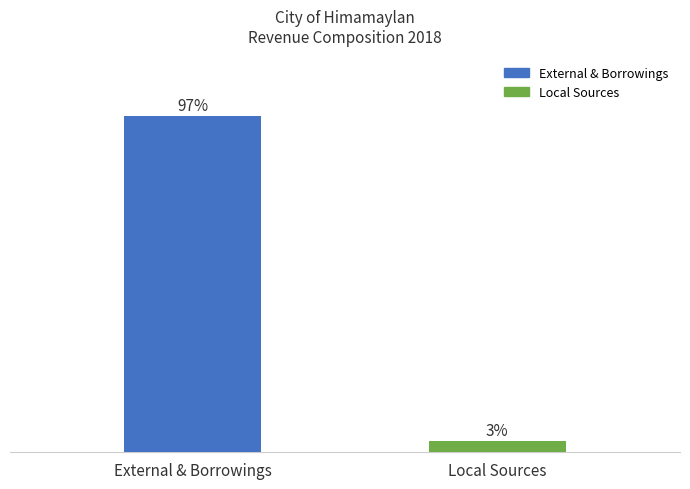

Which has a higher value, External & Borrowings or Local Sources?

External & Borrowings